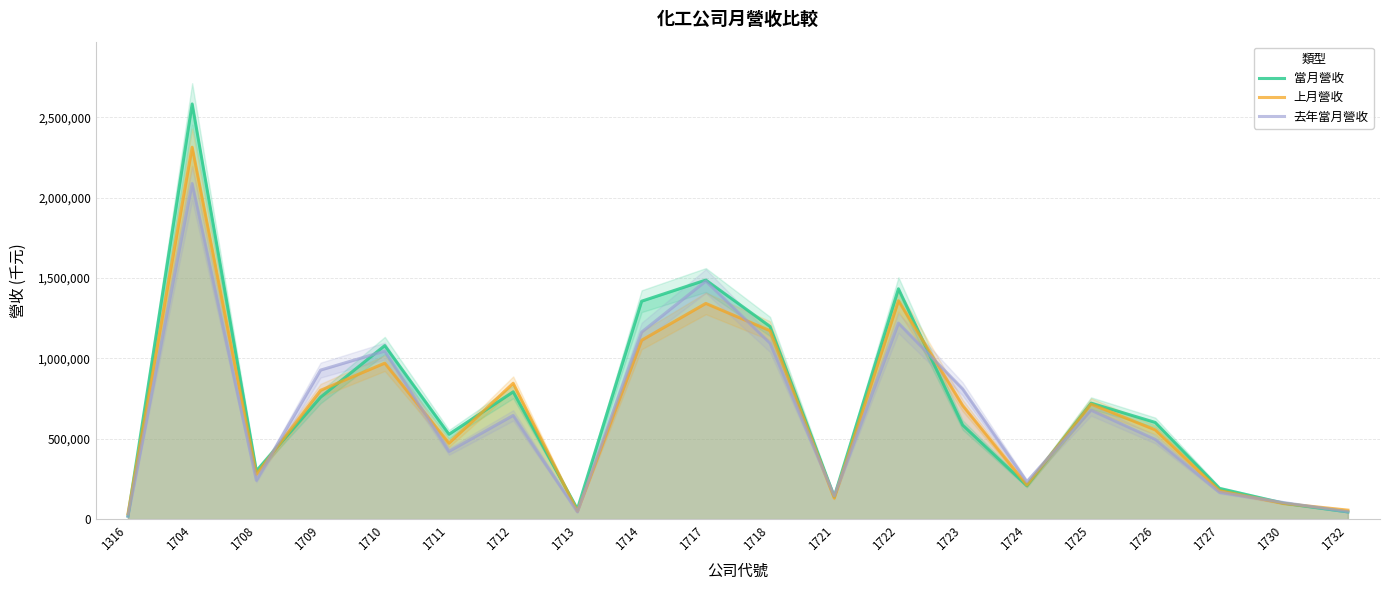

Which series has the largest total across all categories?

當月營收